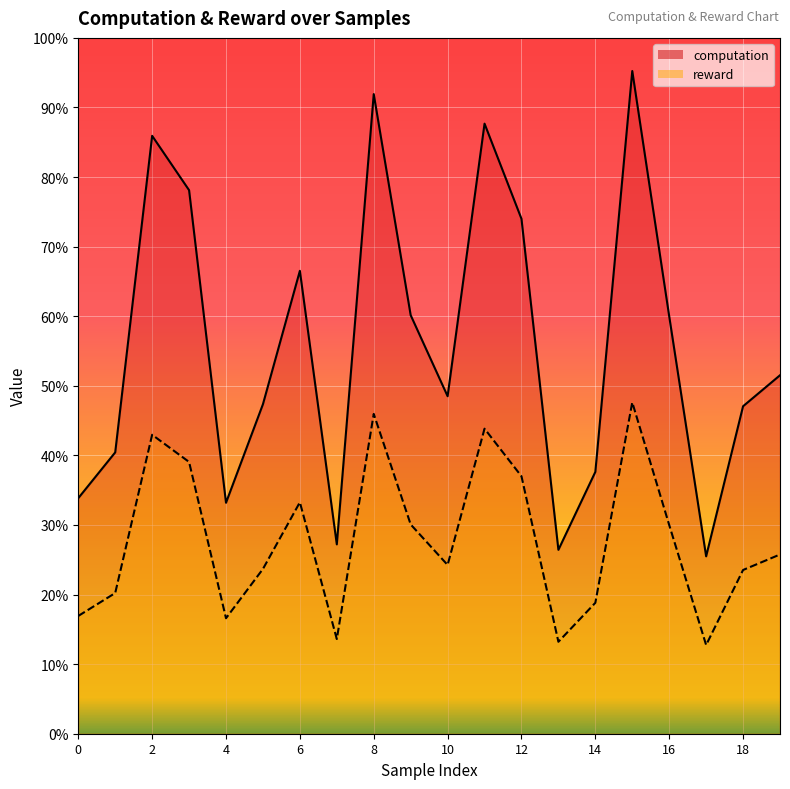

How many lines are shown in the chart?

2